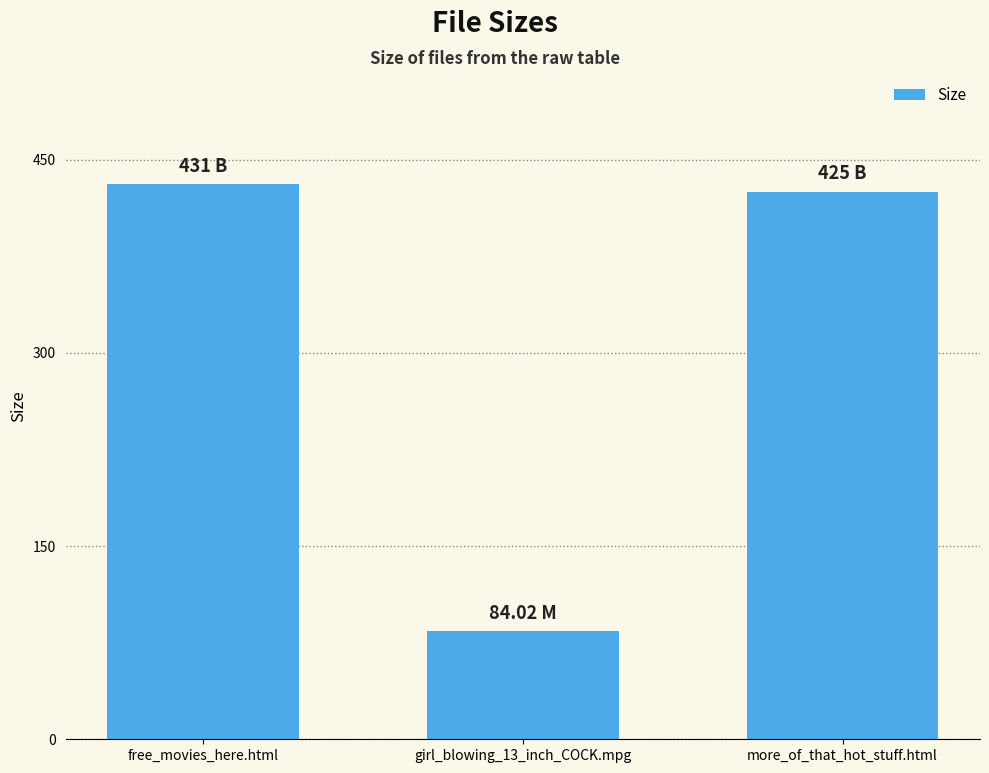

What is the sum of all values?

940.0